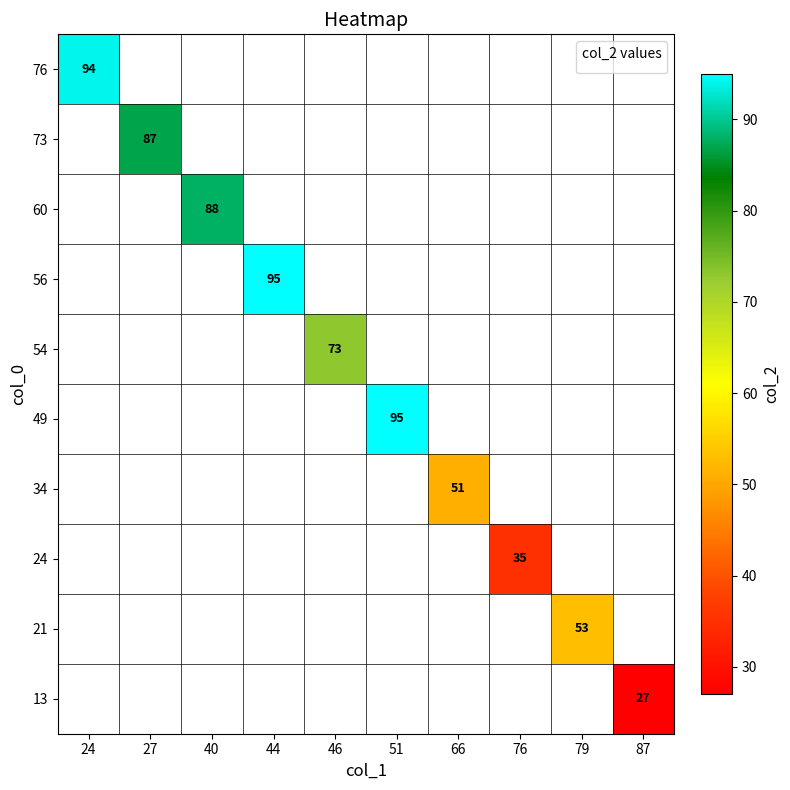

Which series has the largest range (max minus min)?

76